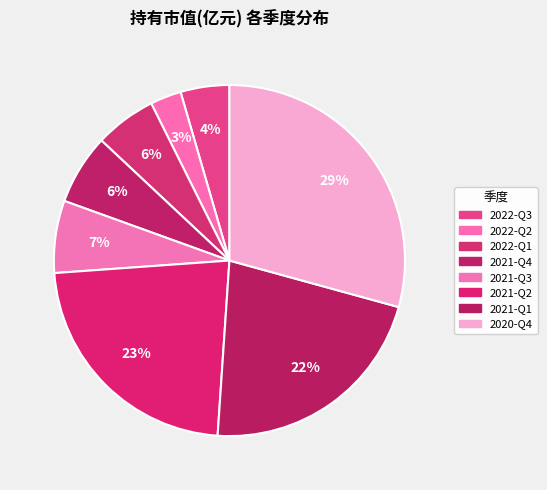

To the nearest percent, what percentage of the pie is 2020-Q4?

29%